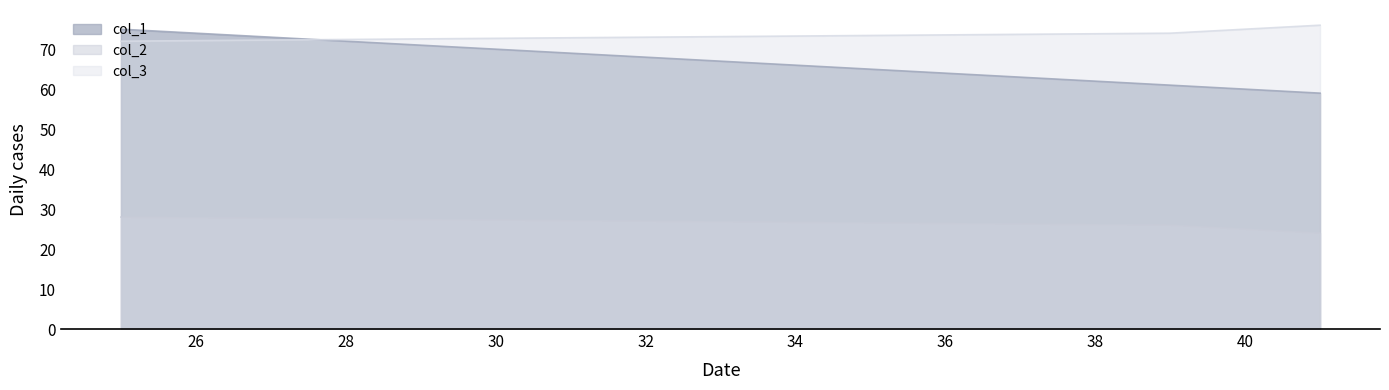

What is the greatest value displayed?

76